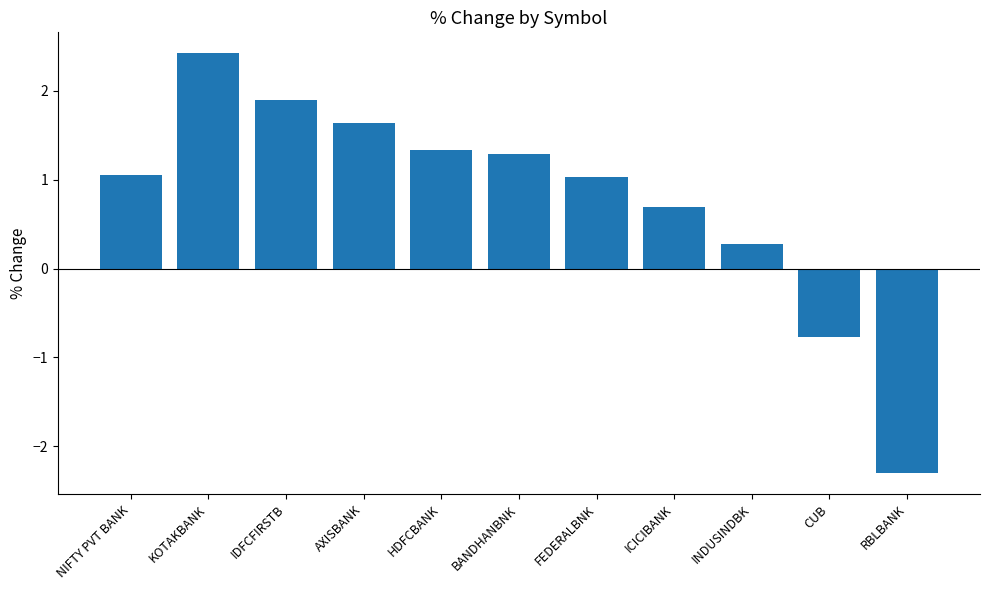

How many negative values are there?

2